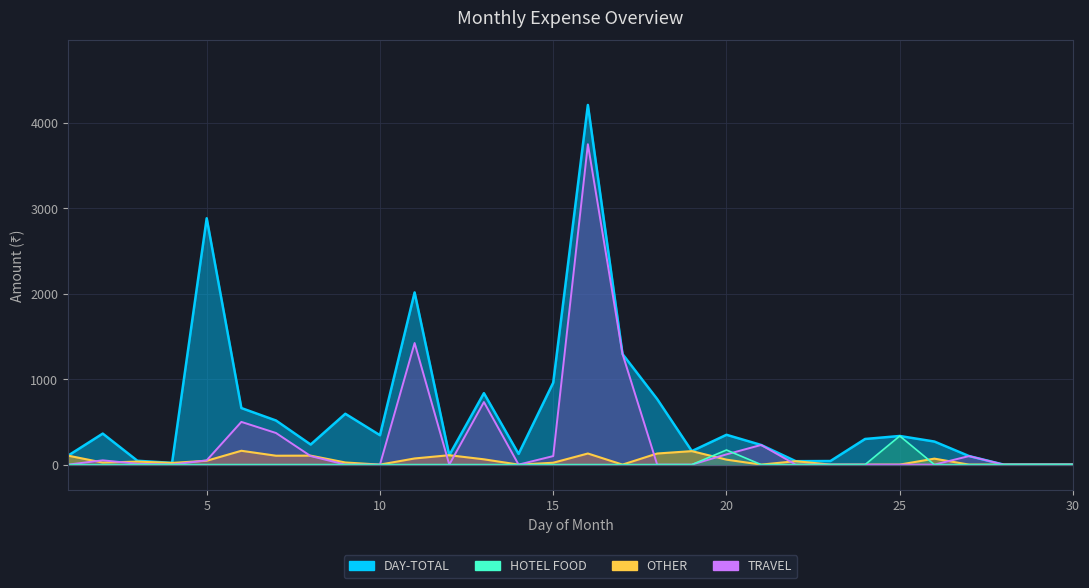

How many categories are shown in the chart?

30